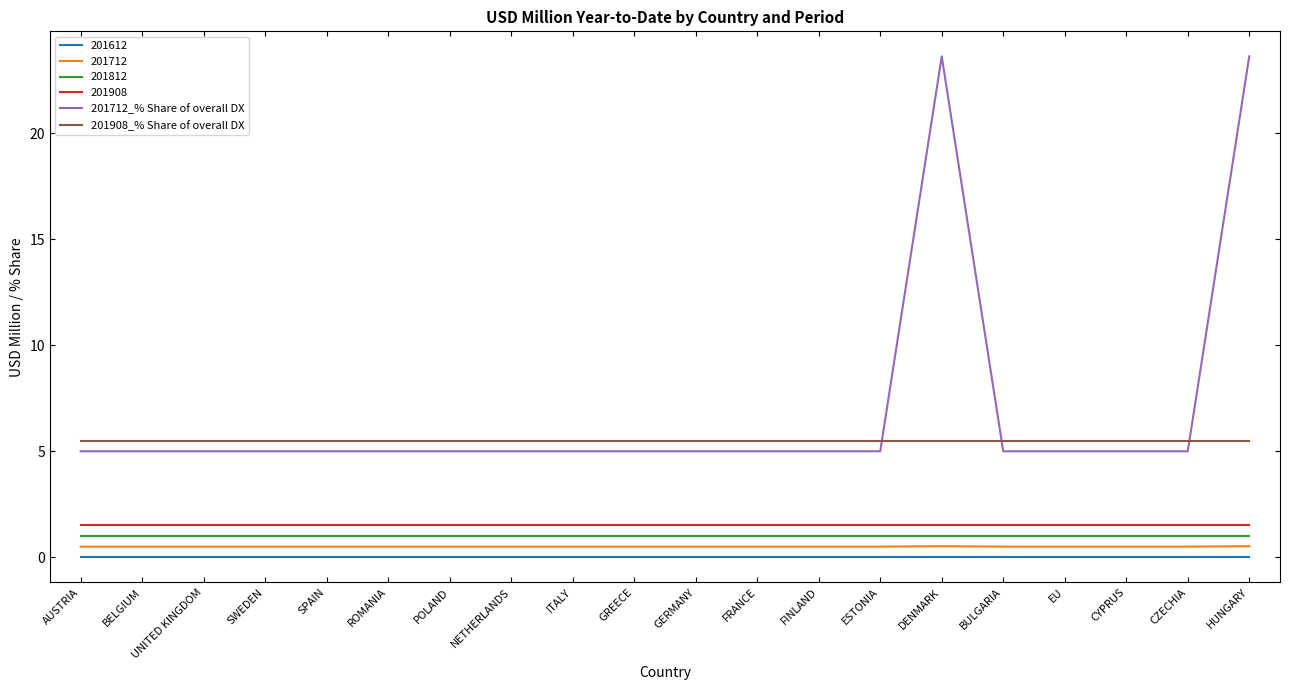

Read the 201908_% Share of overall DX value at HUNGARY.

5.5